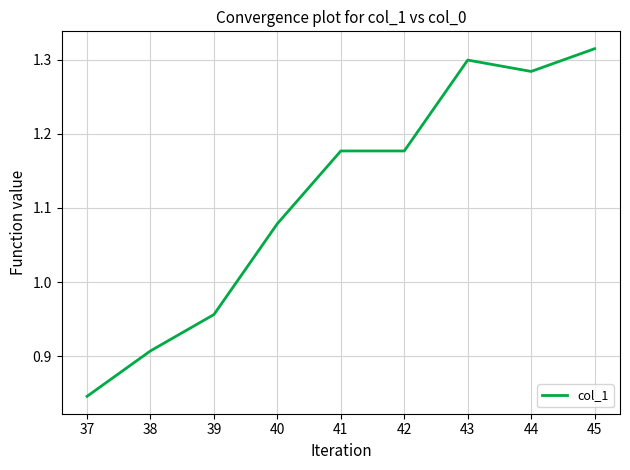

Where does the data first go above 1?

40